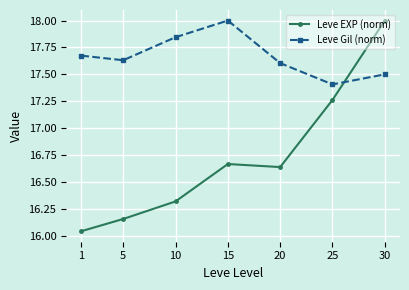

The value of Leve Gil (norm) at 25 is 30.3. True or false?

False